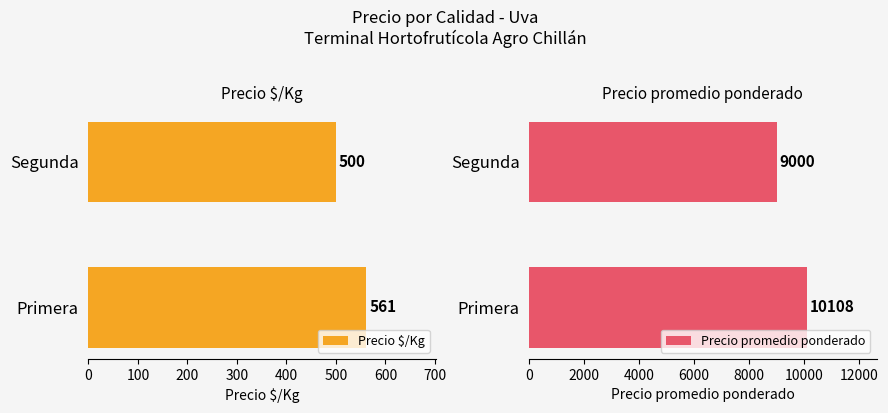

What is the lowest value of the Precio $/Kg series?

500.0